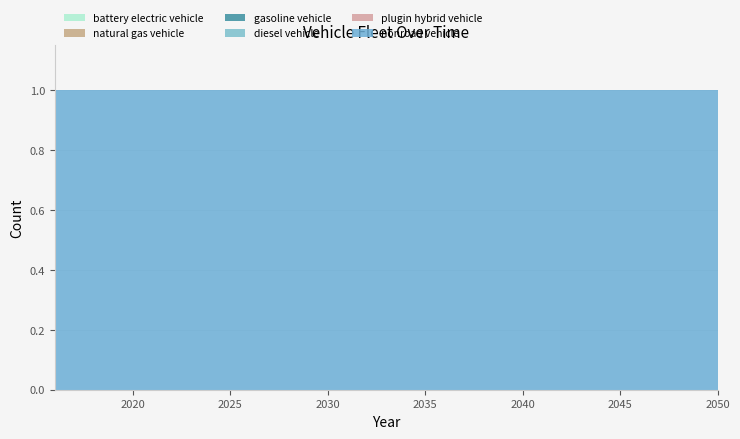

True or false: nonroad vehicle and gasoline vehicle intersect in this chart.

False